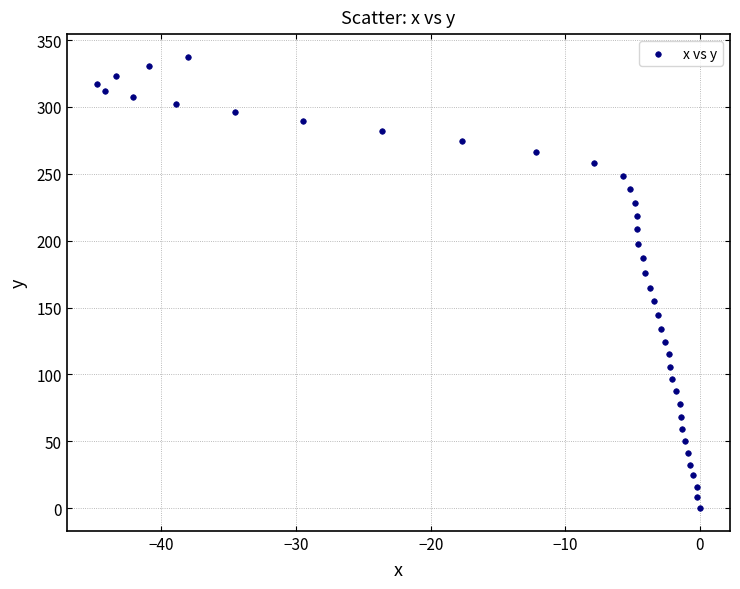

What is the range of Y values (max minus min)?

337.6